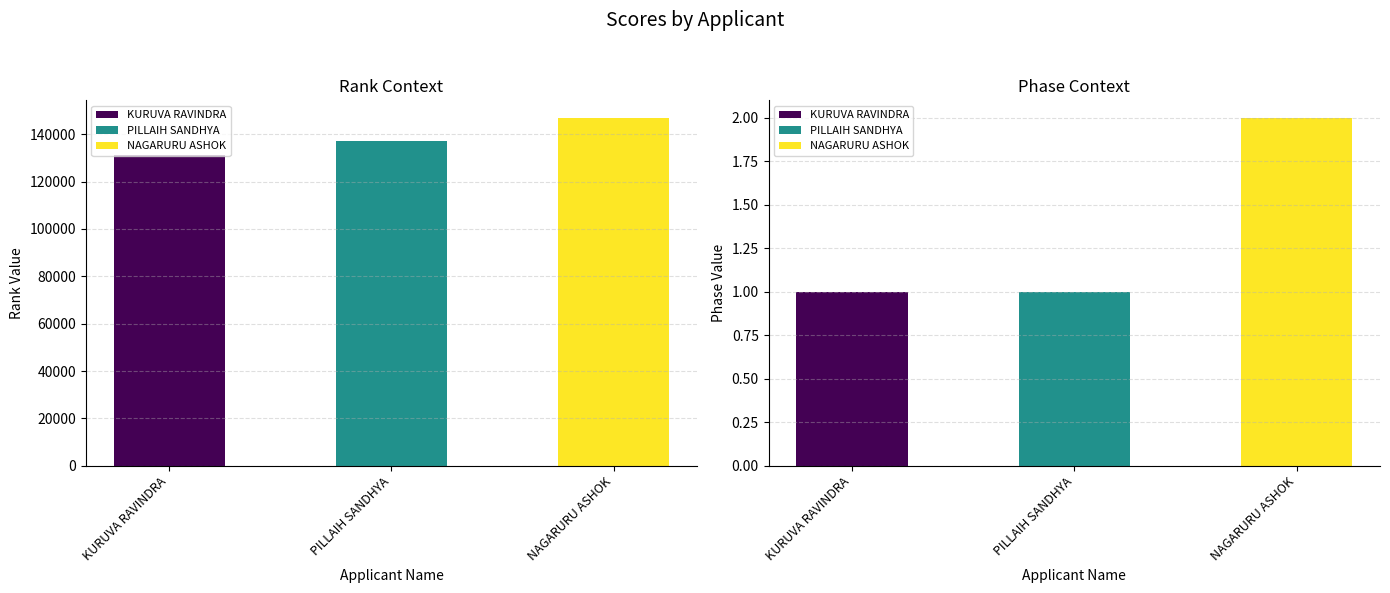

How many values in the PHASE series exceed 1?

1